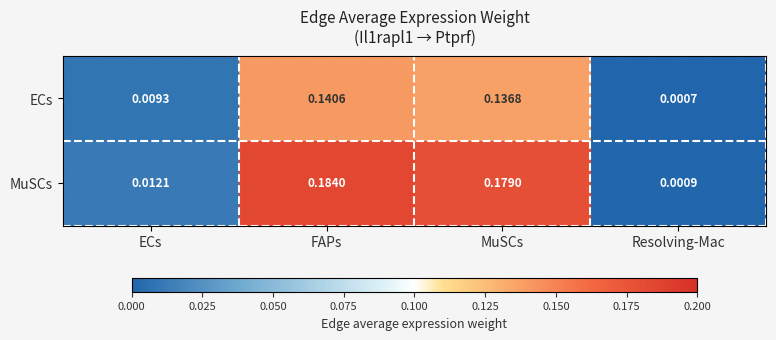

Rank the series by their average value, from highest to lowest.

MuSCs, ECs